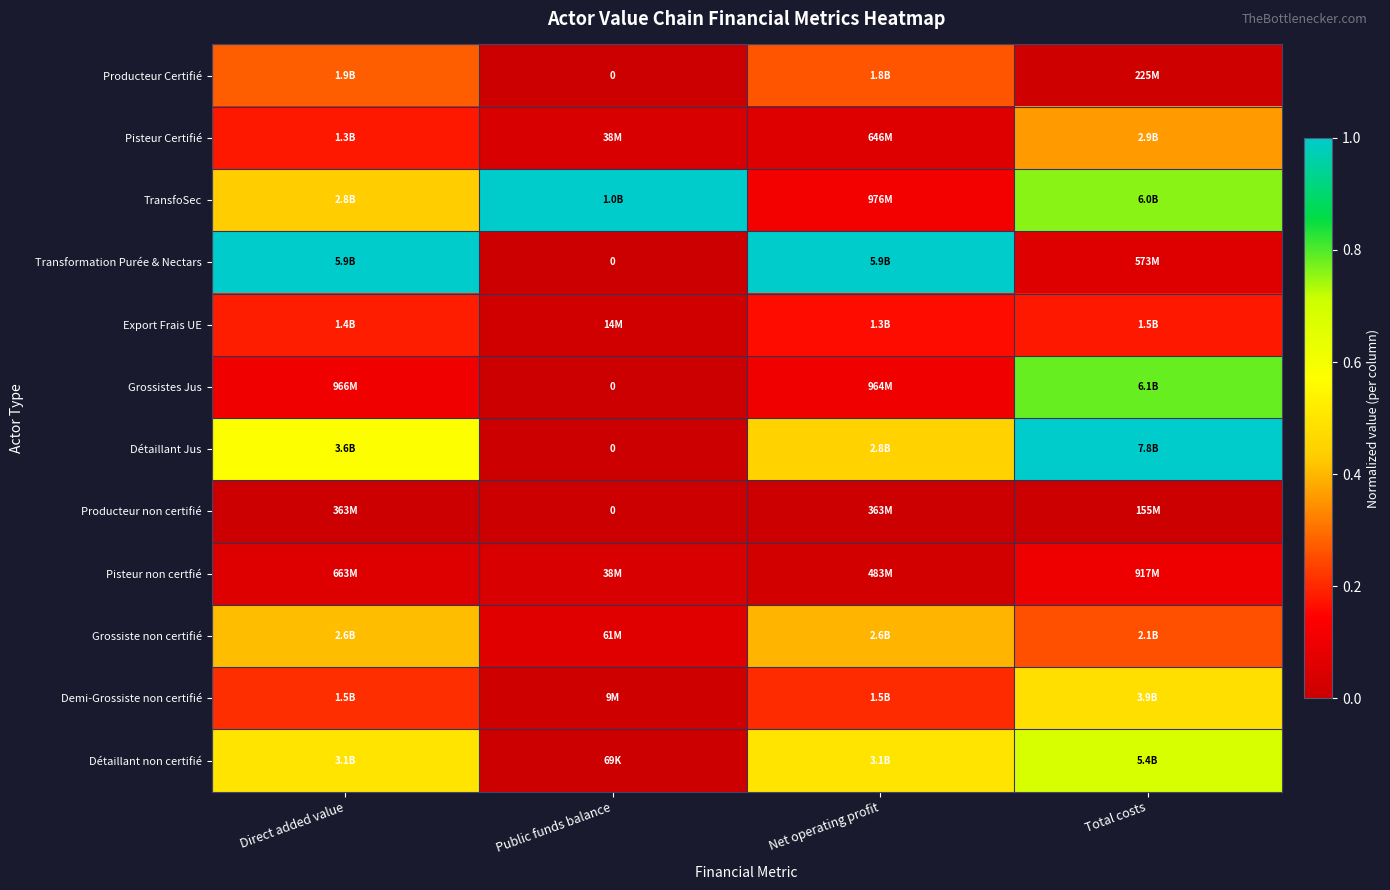

The Détaillant non certifié series shows 0.7 at Total costs. True or false?

True